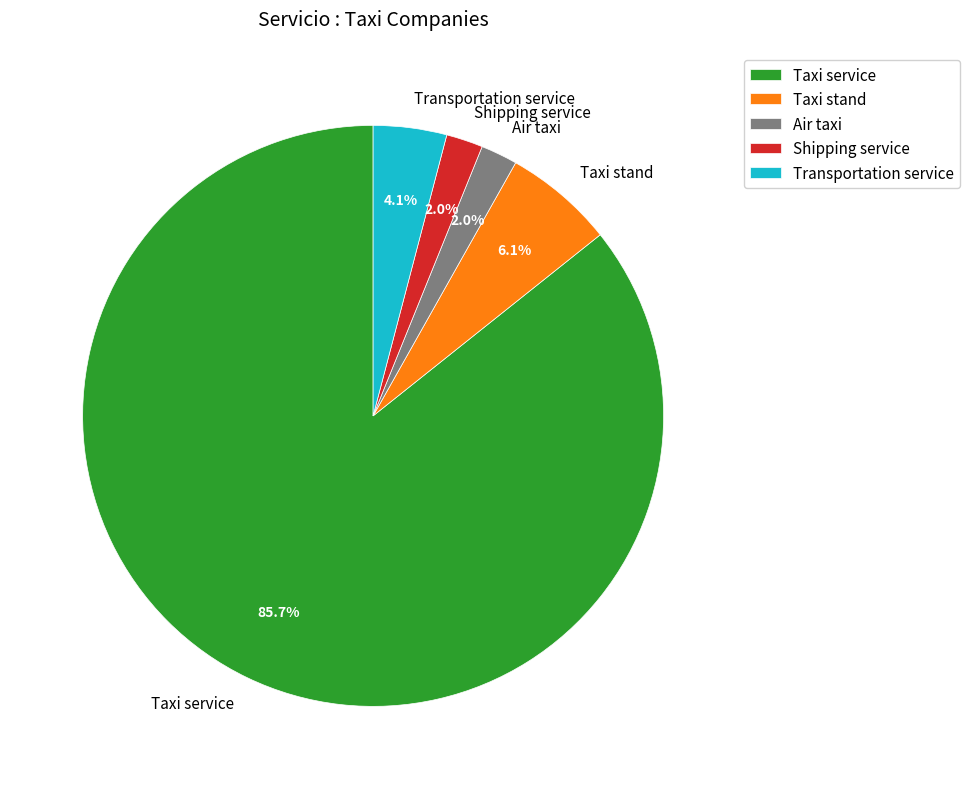

Combined, do Shipping service and Air taxi account for over 50%?

No